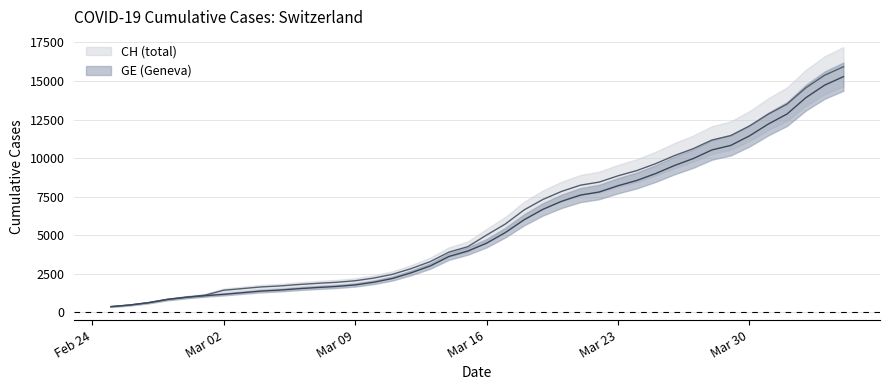

What is the smallest value displayed?

375